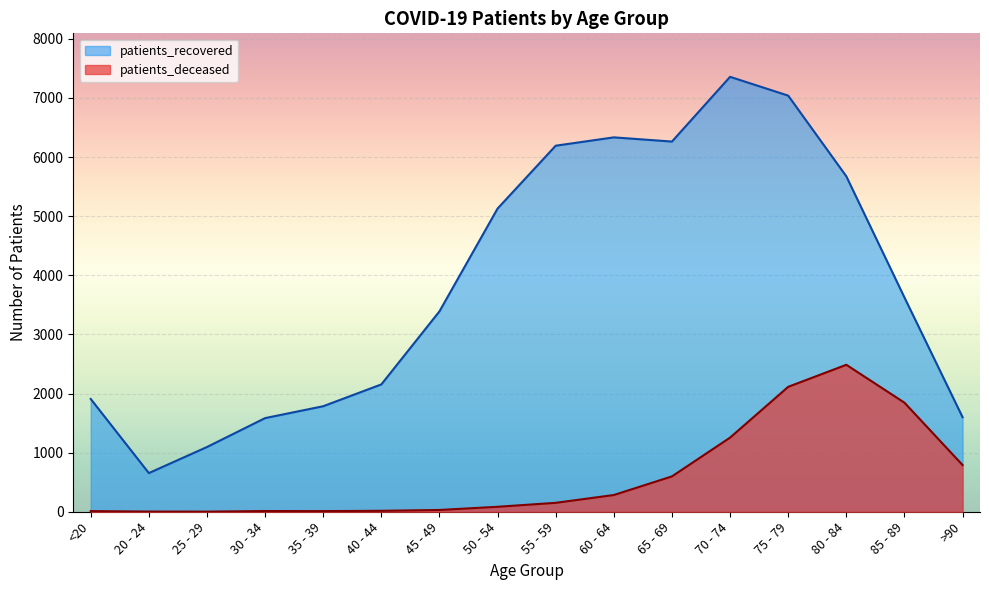

Which has a higher value, 85 - 89 or 30 - 34?

85 - 89